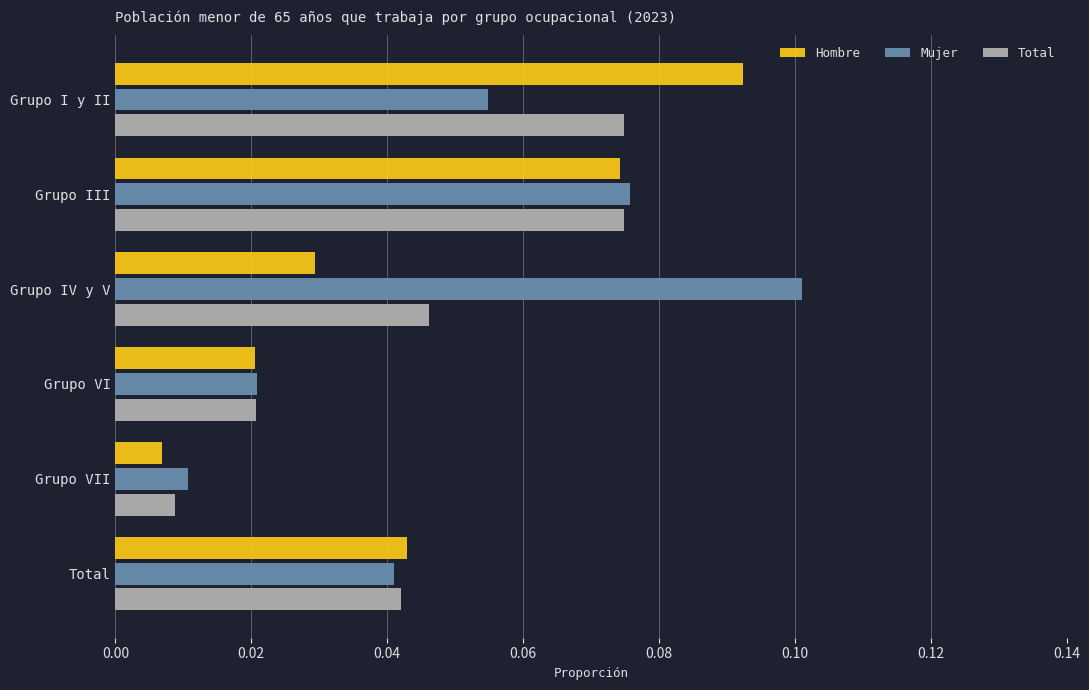

At how many categories does at least one series exceed 0?

6